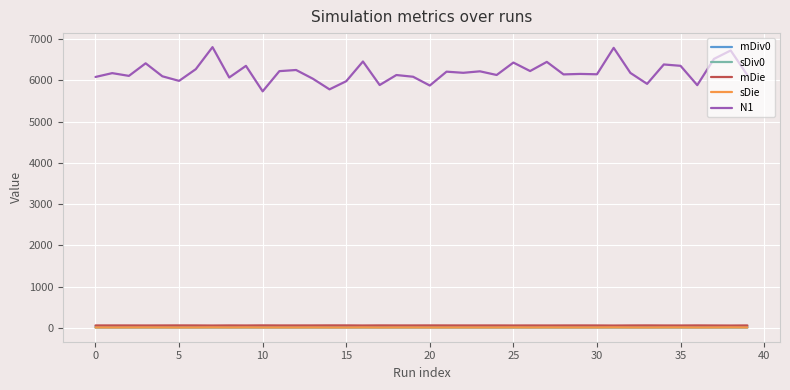

What is the greatest value displayed?

6804.2